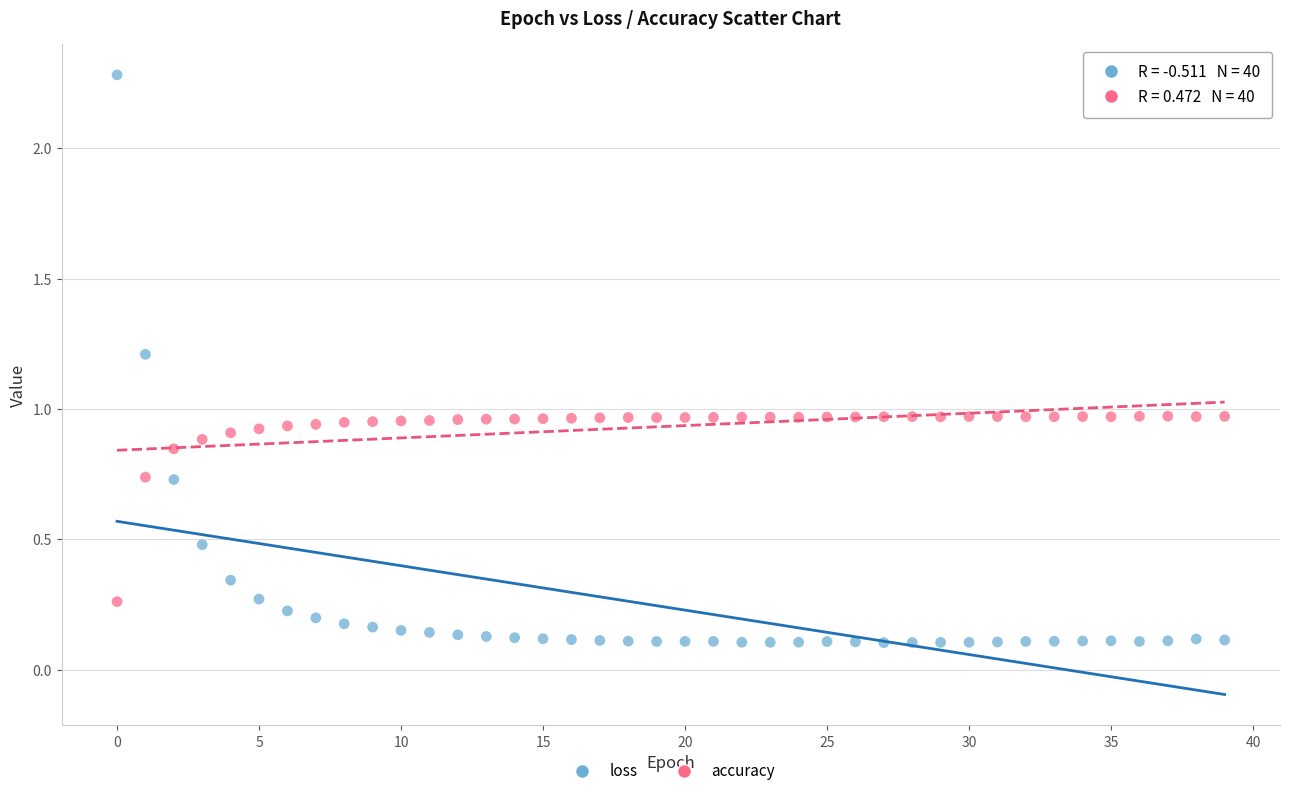

Which series has the widest spread of Y values?

loss